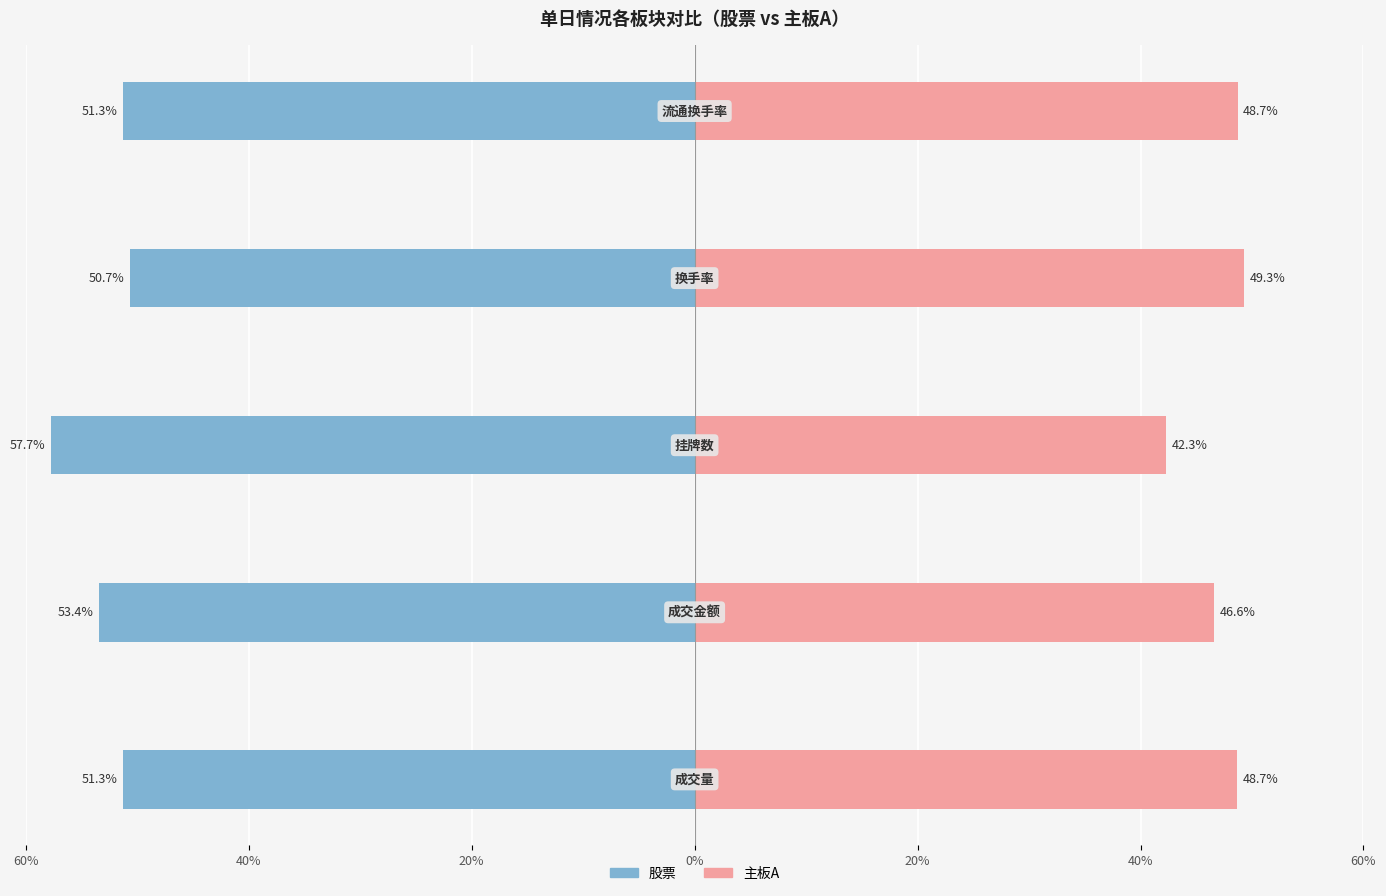

How many values in the 股票 series are below -51?

4